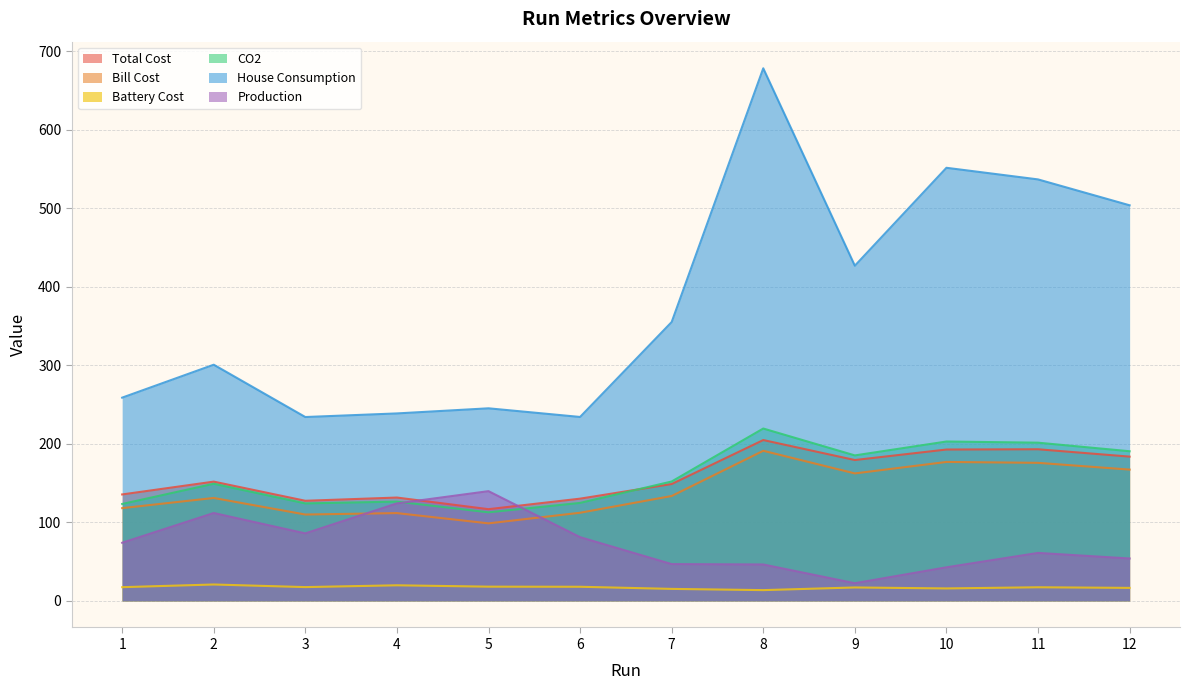

What is the difference between the maximum and second lowest values in the Total Cost series?

77.3